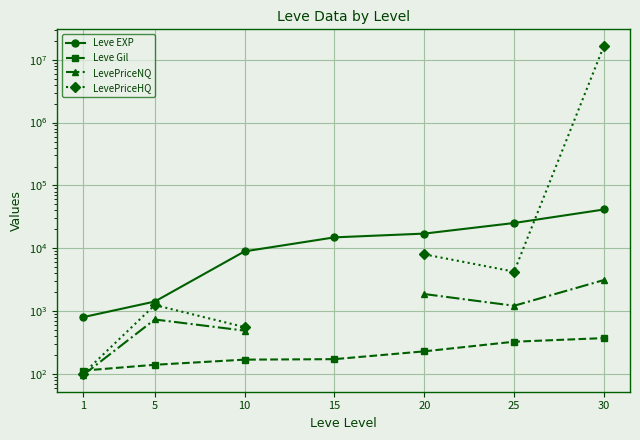

True or false: LevePriceHQ has more than 0 interior local peaks.

True